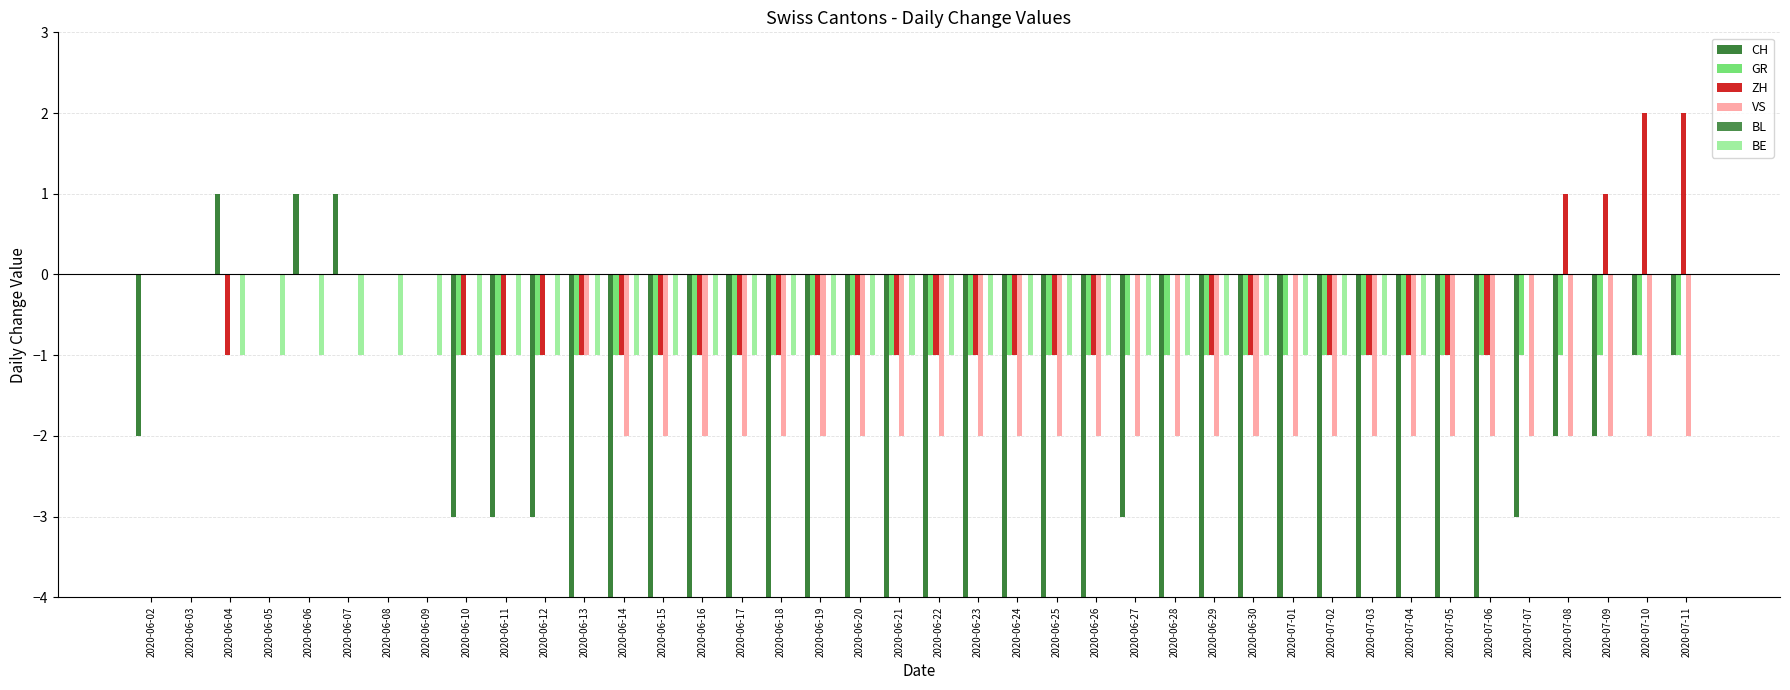

At 2020-06-09, list the series in order from largest to smallest.

CH, GR, ZH, VS, BL, BE